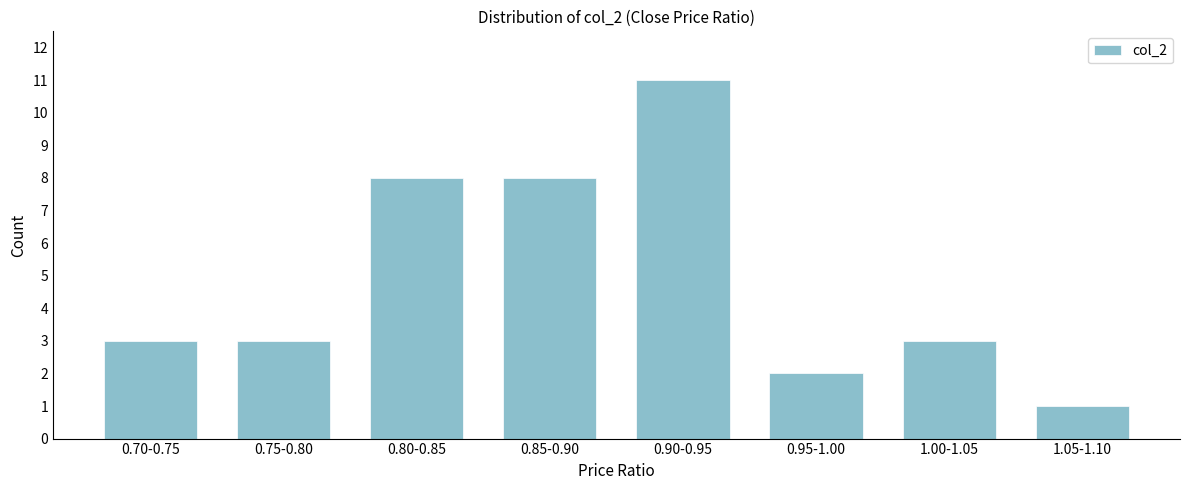

Reading left to right, transcribe all the data shown in this chart.

0.70-0.75=3	0.75-0.80=3	0.80-0.85=8	0.85-0.90=8	0.90-0.95=11	0.95-1.00=2	1.00-1.05=3	1.05-1.10=1